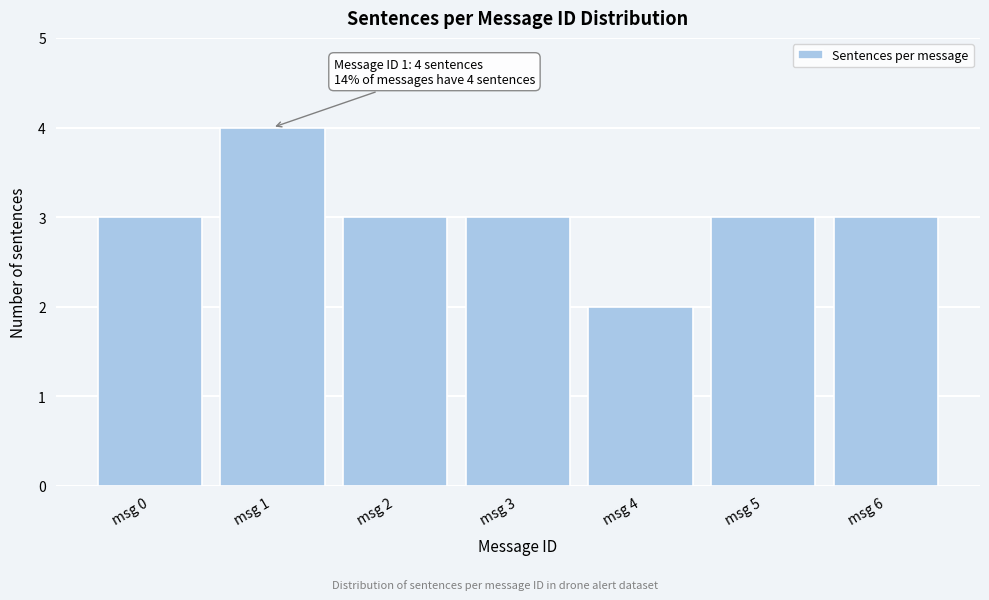

Reading left to right, what are all the values shown in this chart?

msg 0=3	msg 1=4	msg 2=3	msg 3=3	msg 4=2	msg 5=3	msg 6=3